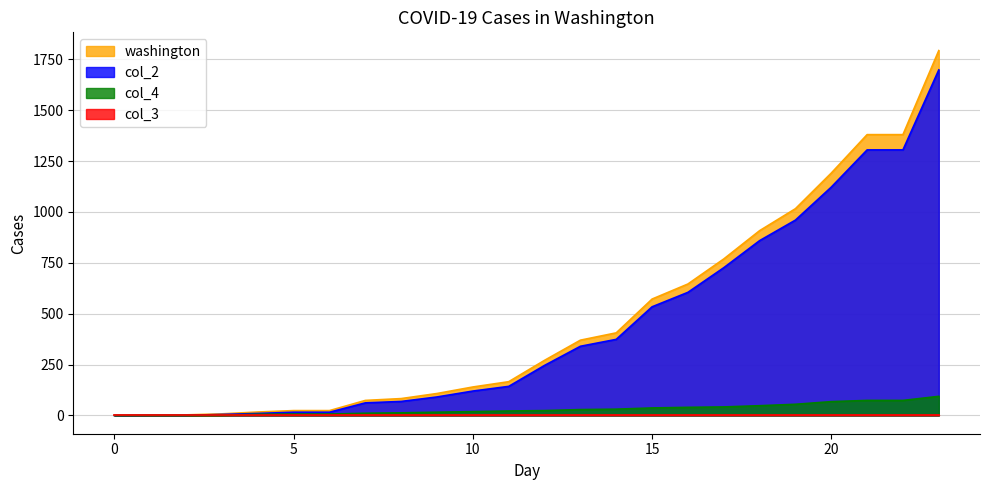

Which series has the widest spread of values?

washington